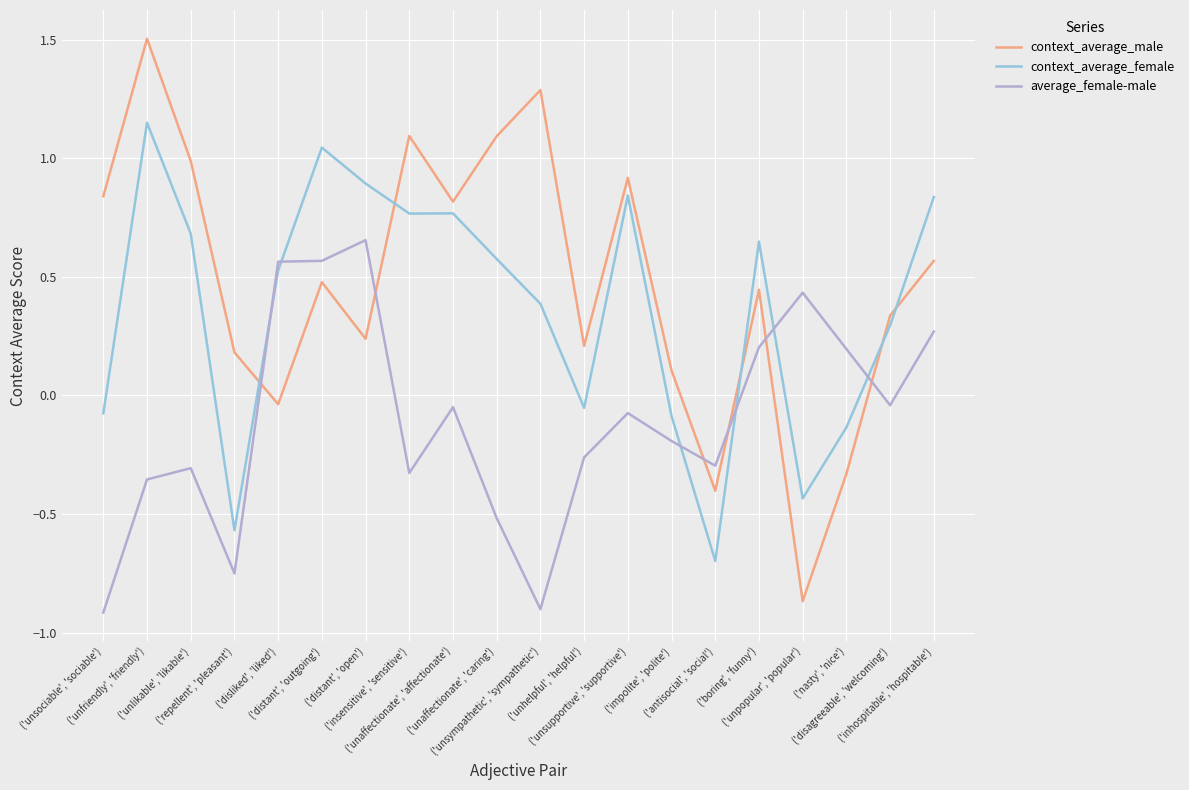

How many times do context_average_male and context_average_female cross each other?

5